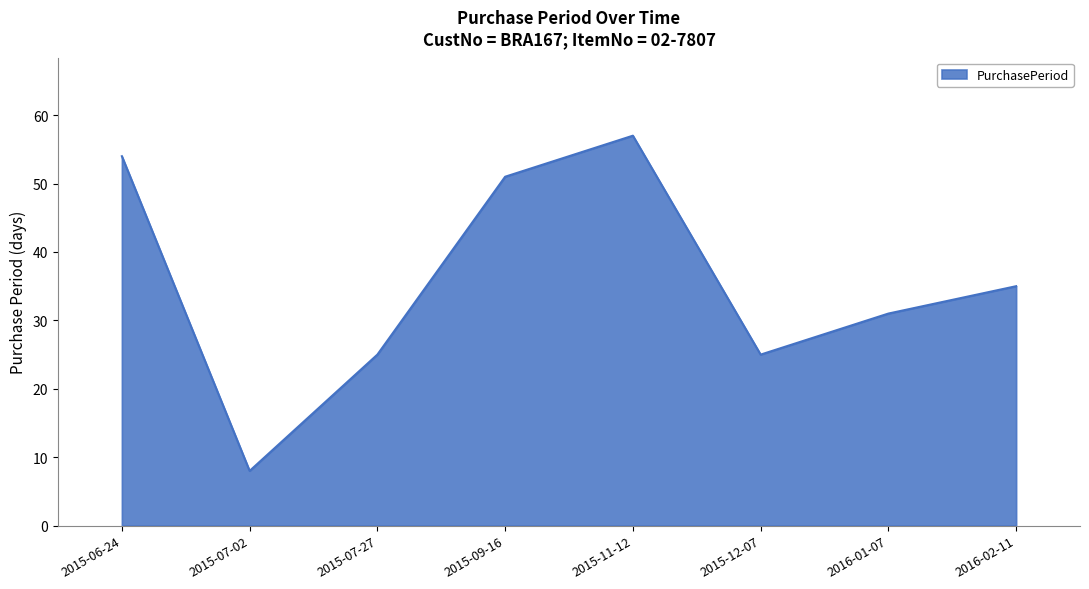

Where is the first local maximum?

2015-11-12